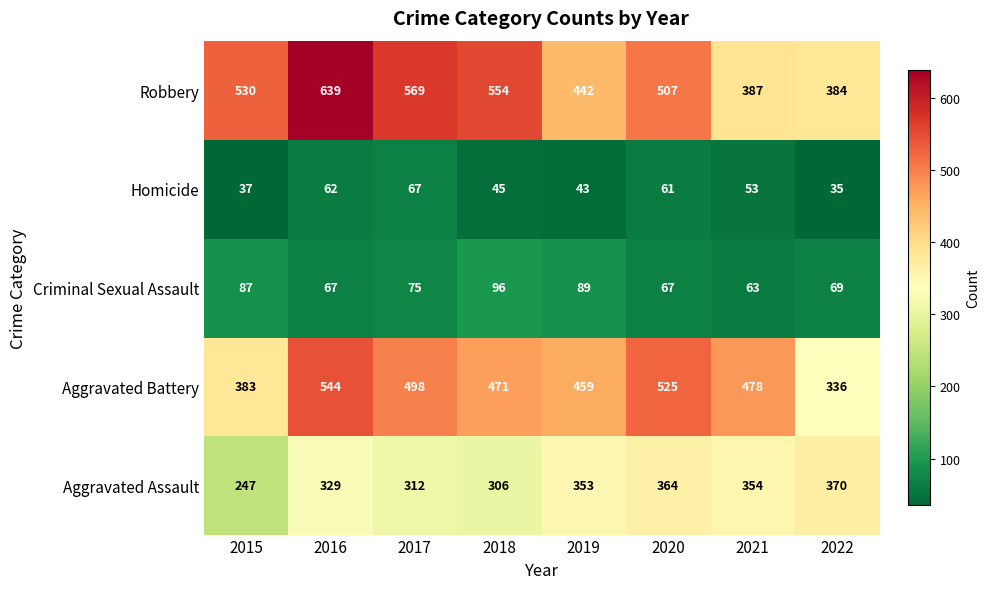

At 2018, list the series in order from largest to smallest.

Robbery, Aggravated Battery, Aggravated Assault, Criminal Sexual Assault, Homicide